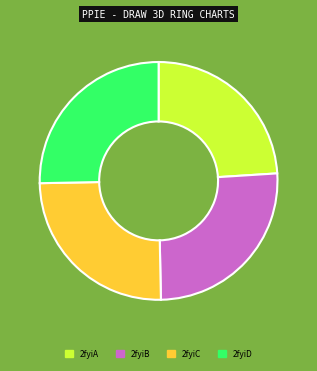

What is the smallest slice in the pie chart?

2fyiA